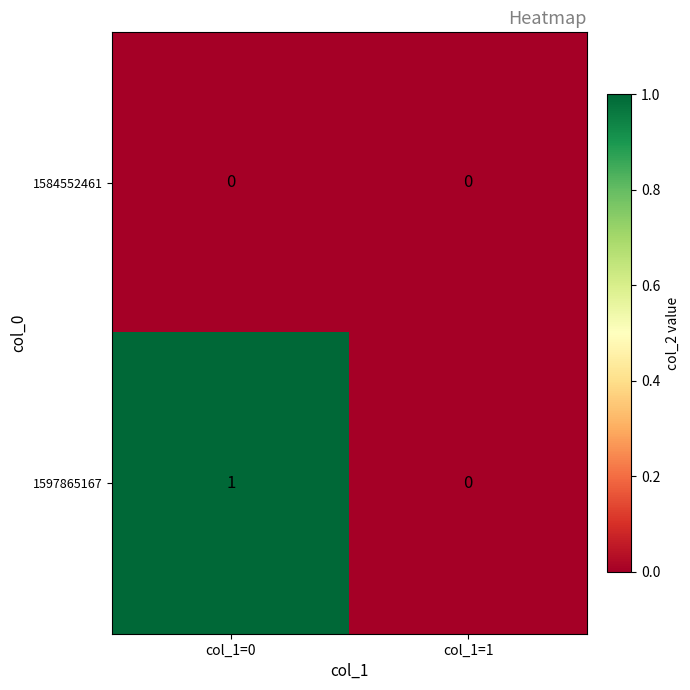

Which series changed the most between col_1=0 and col_1=1?

1597865167